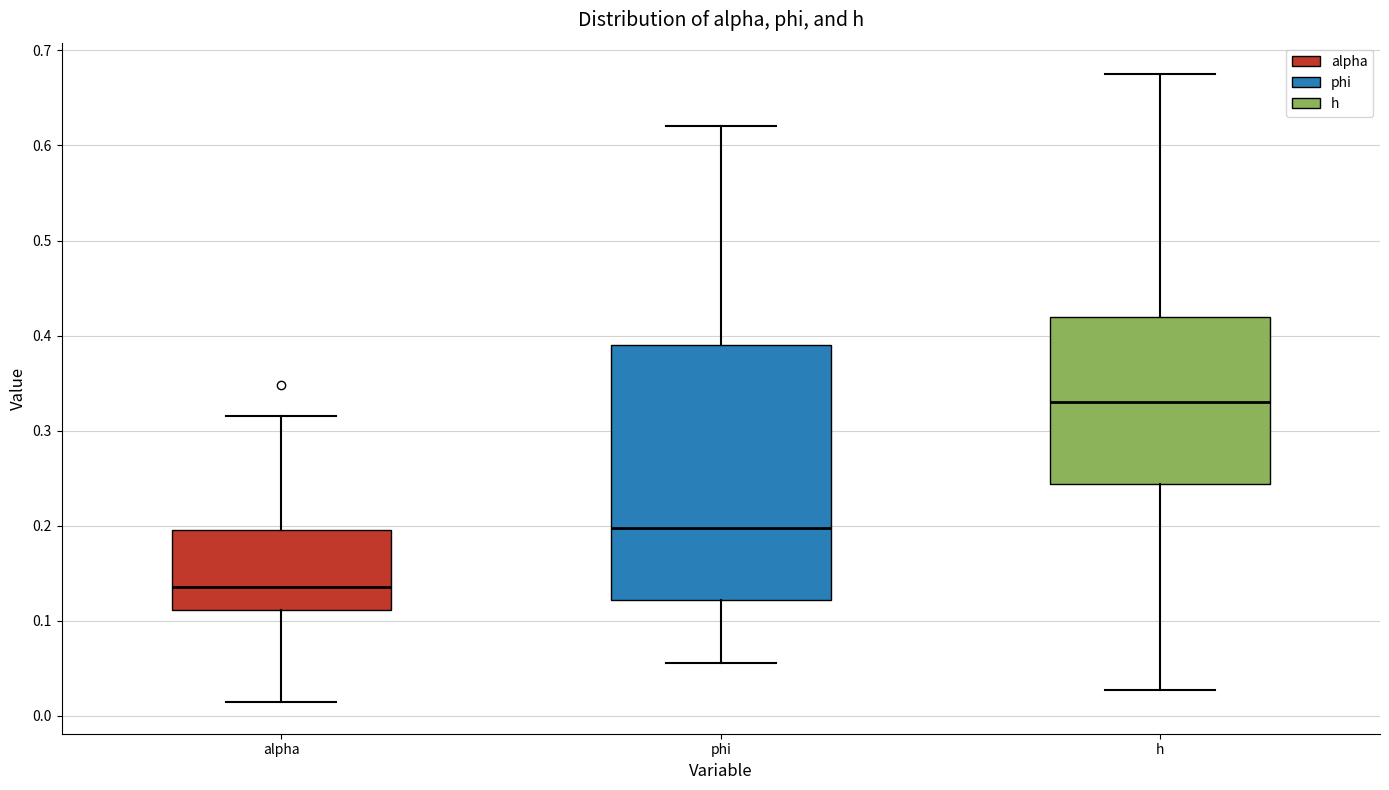

Reading left to right, transcribe this box plot: for each box, give where its median line is, the range the box spans, and where its two whiskers end, as read against the y-axis. The values are not printed on the chart, so give them approximately, as read against the axis.

alpha: median 0.14, box 0.11 to 0.20, whiskers 0.01 to 0.32
phi: median 0.20, box 0.12 to 0.39, whiskers 0.06 to 0.62
h: median 0.33, box 0.24 to 0.42, whiskers 0.03 to 0.68